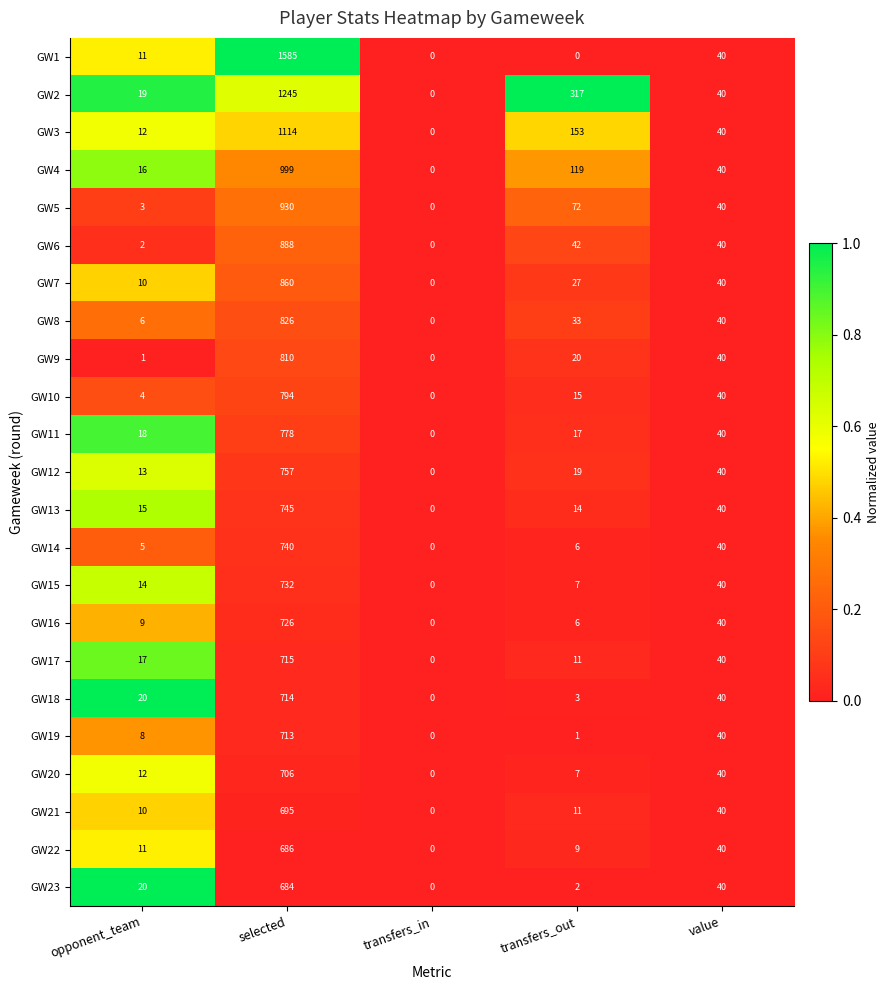

Which series has the largest total across all categories?

GW1